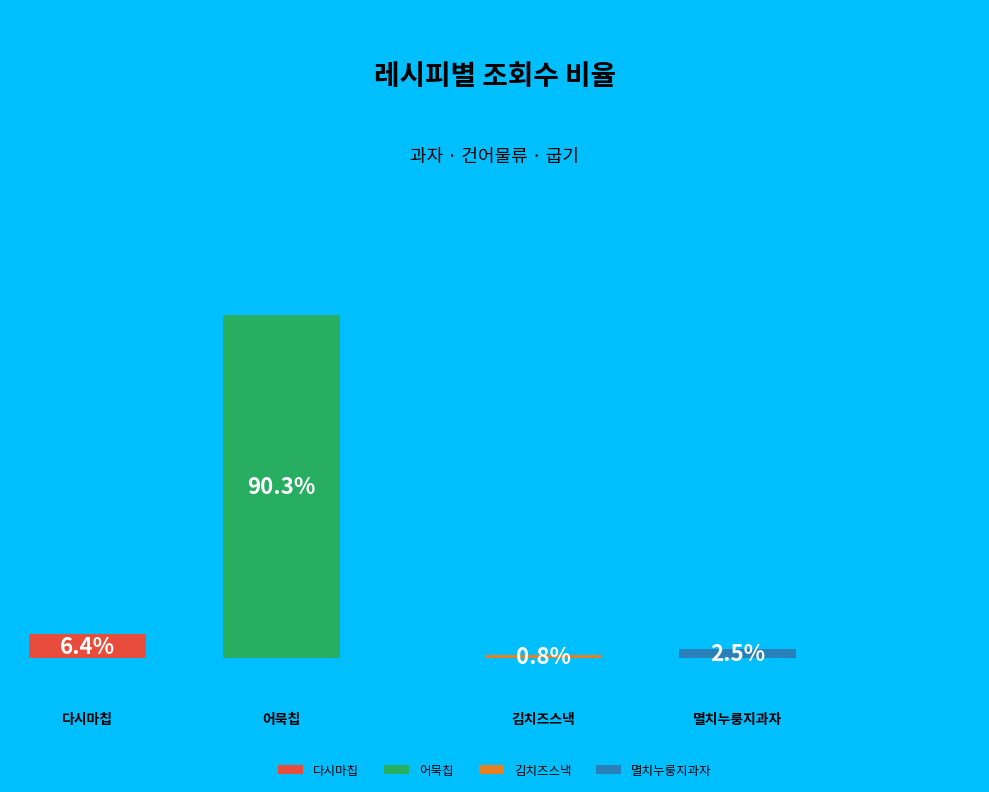

True or false: 멸치누룽지과자 accounts for 2% of the total.

True